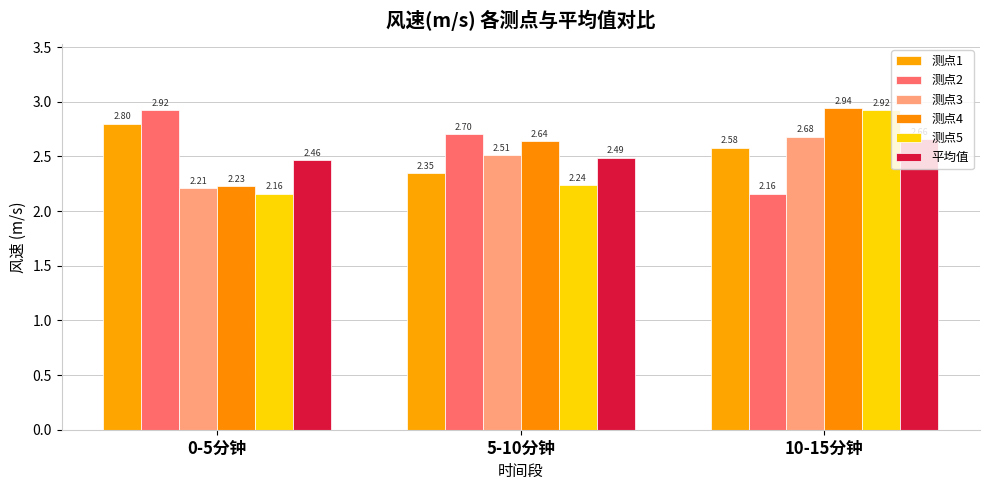

What is the label of the 3rd bar from the right?

0-5分钟